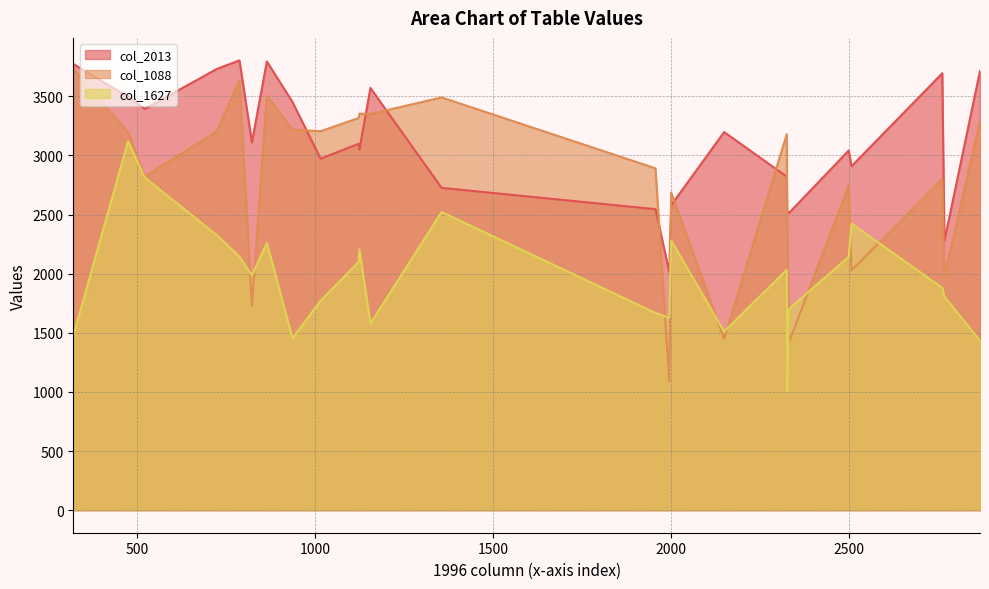

Where is the first local minimum for col_2013?

2